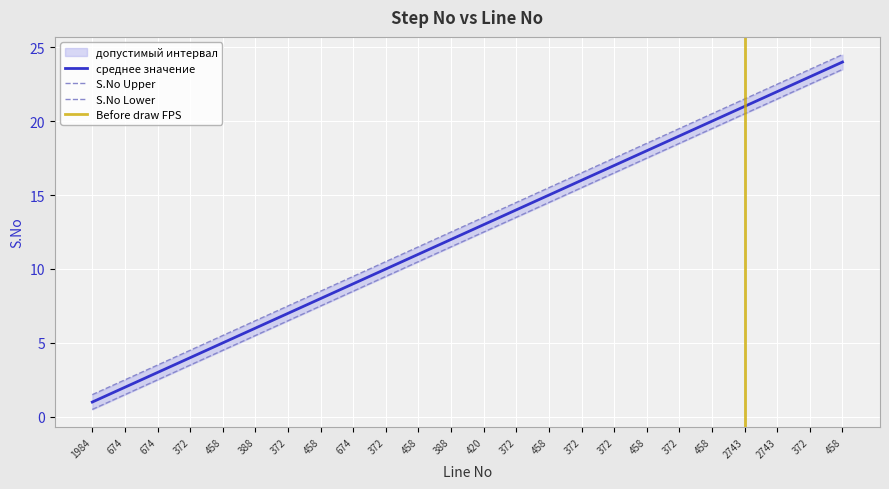

What is the average value of the S.No series?

12.5